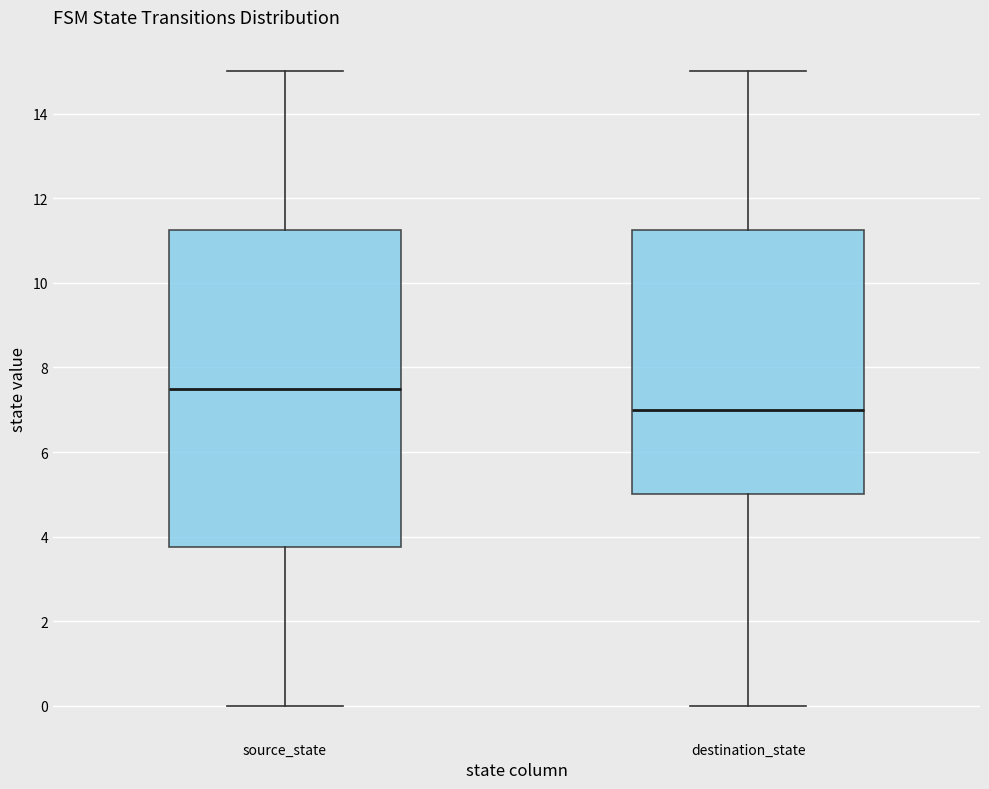

Reading left to right, transcribe this box plot: for each box, give where its median line is, the range the box spans, and where its two whiskers end, as read against the y-axis. The values are not printed on the chart, so give them approximately, as read against the axis.

source_state: median 7.6, box 3.8 to 11.2, whiskers 0.0 to 15.0
destination_state: median 7.0, box 5.0 to 11.2, whiskers 0.0 to 15.0